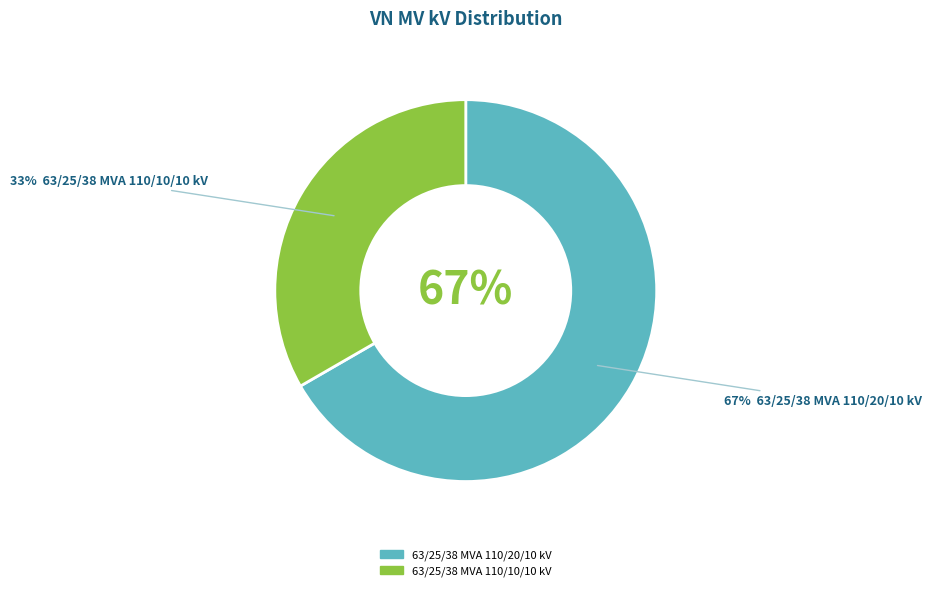

Which slice represents more than half of the pie?

63/25/38 MVA 110/20/10 kV